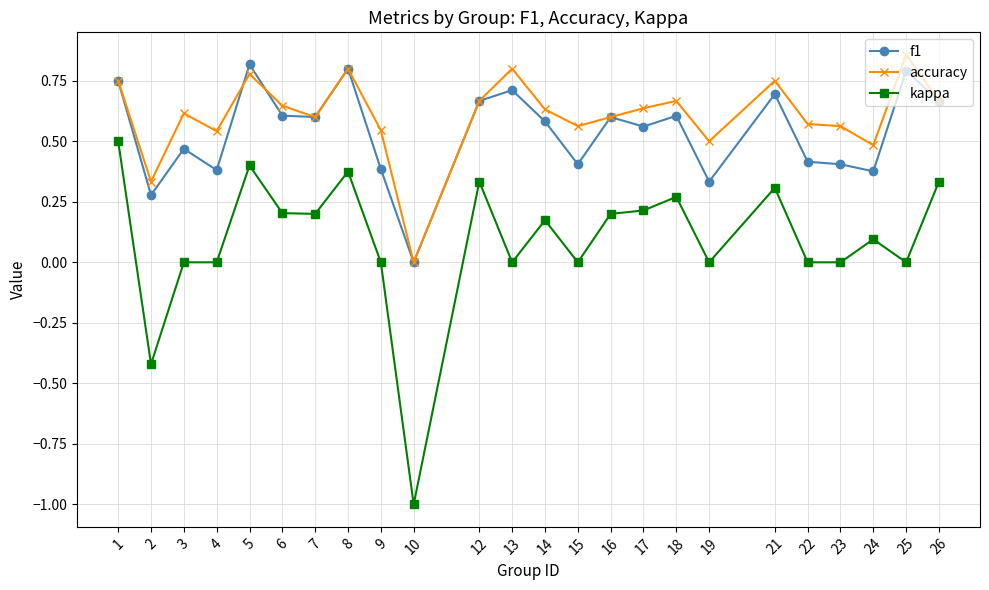

The value of accuracy at 16 is 0.2. True or false?

False